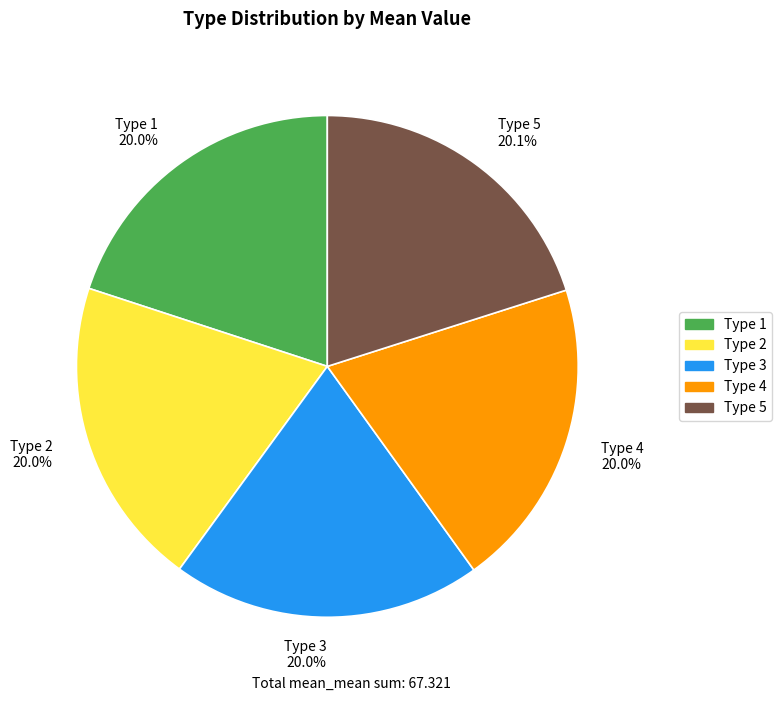

Does any single category account for the majority?

No